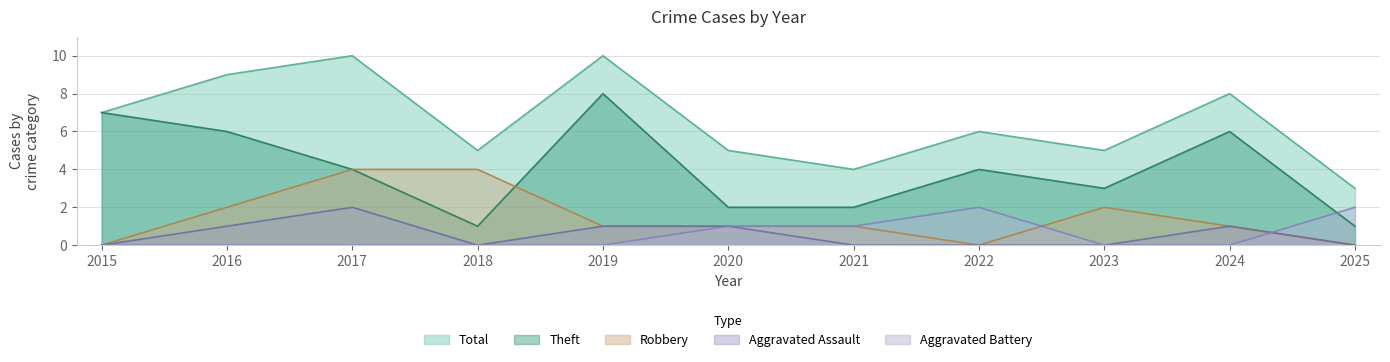

What is the difference between the maximum and minimum values in the Aggravated Battery series?

2